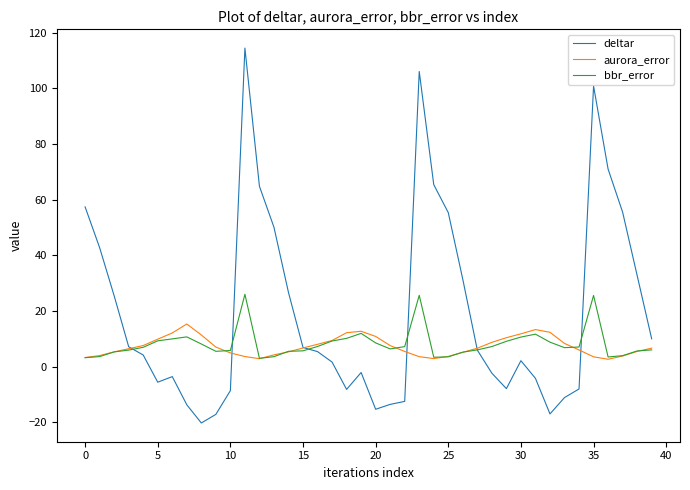

Is this an area chart (filled region under the line)?

No